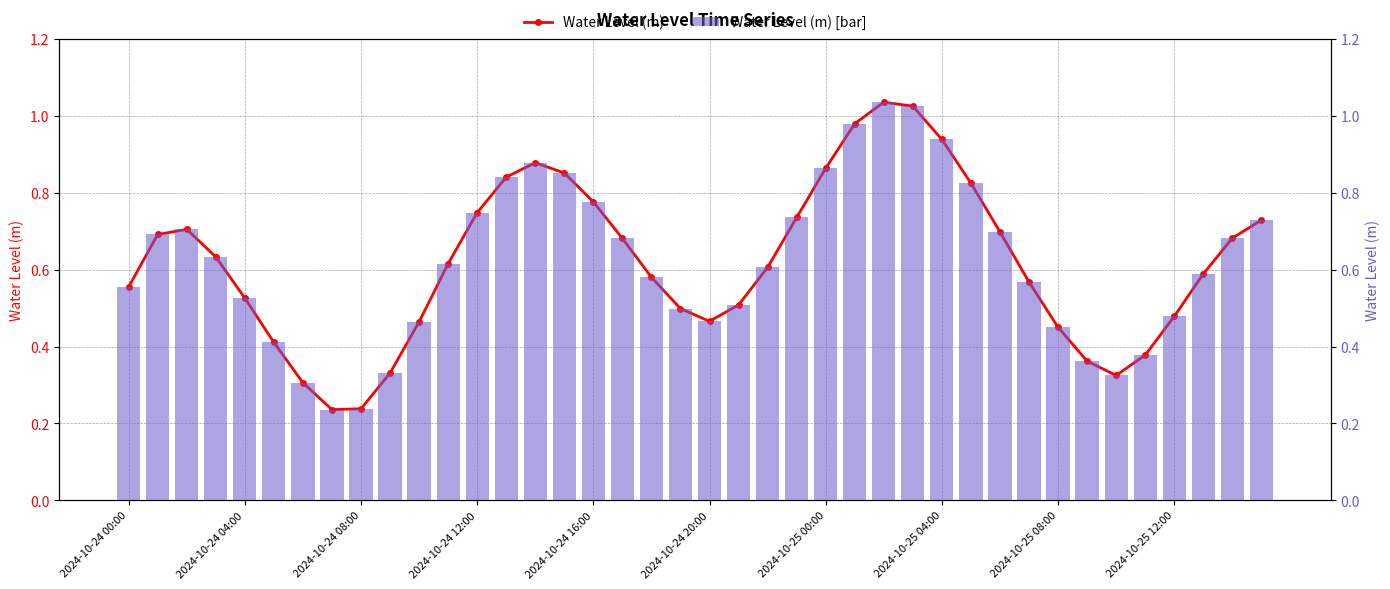

What is the approximate value of Water Level (m) [bar] at 33?

0.4